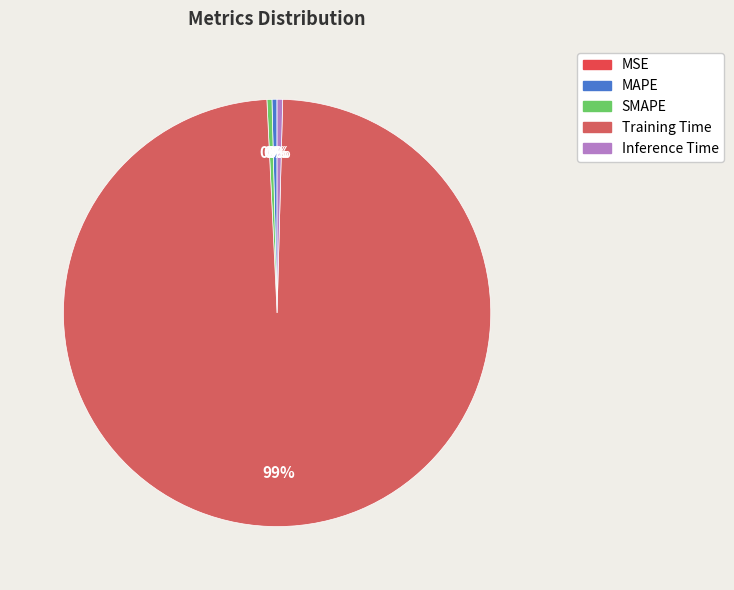

Combined, what portion of the pie is MAPE and SMAPE?

0.8%